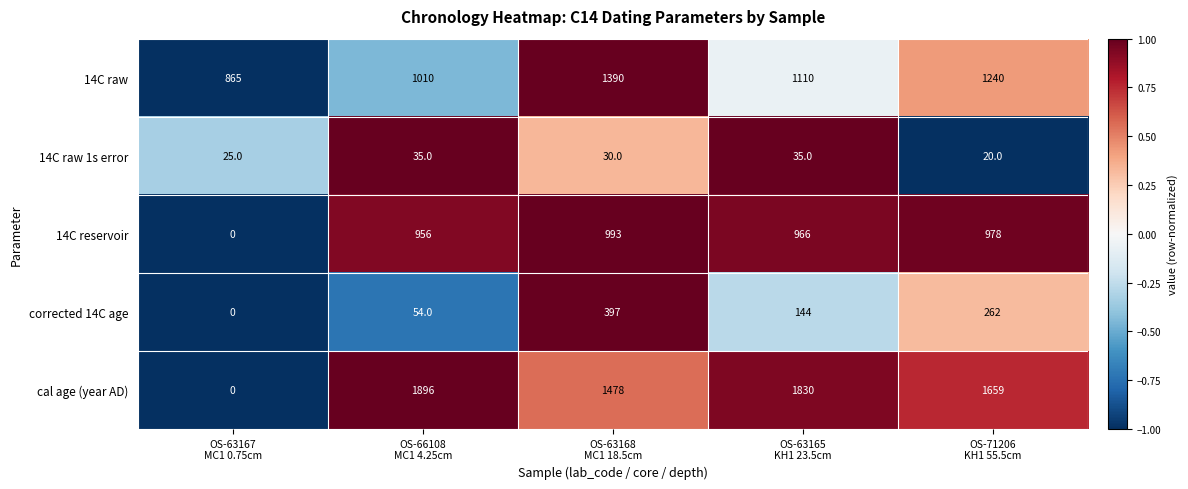

What is the highest value of the corrected 14C age series?

397